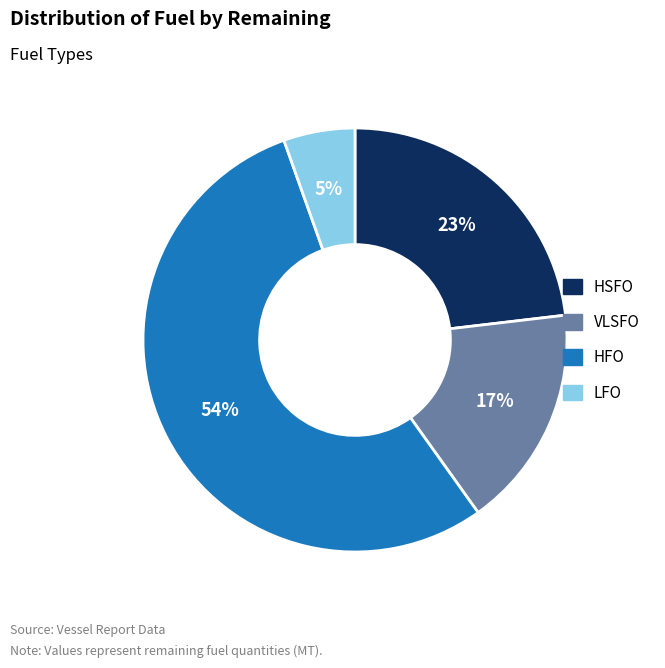

What is the smallest slice in the pie chart?

LFO